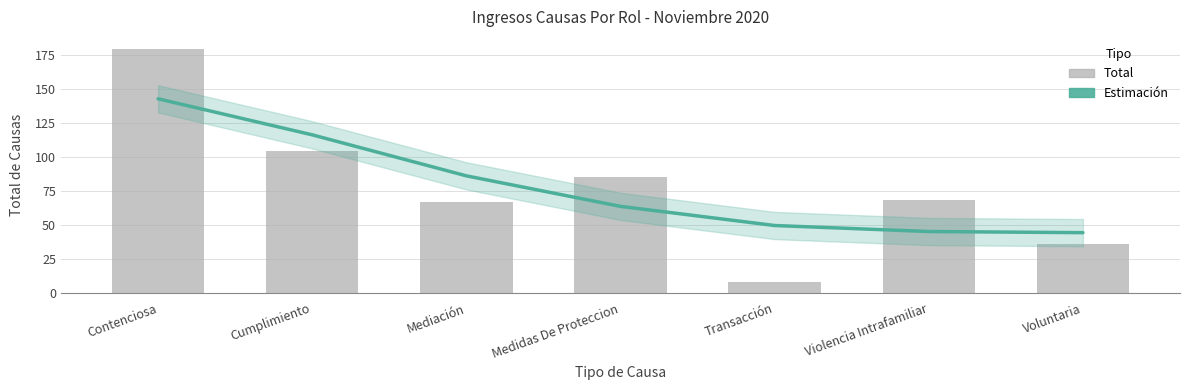

What is the label of the 4th bar from the right?

Medidas De Proteccion